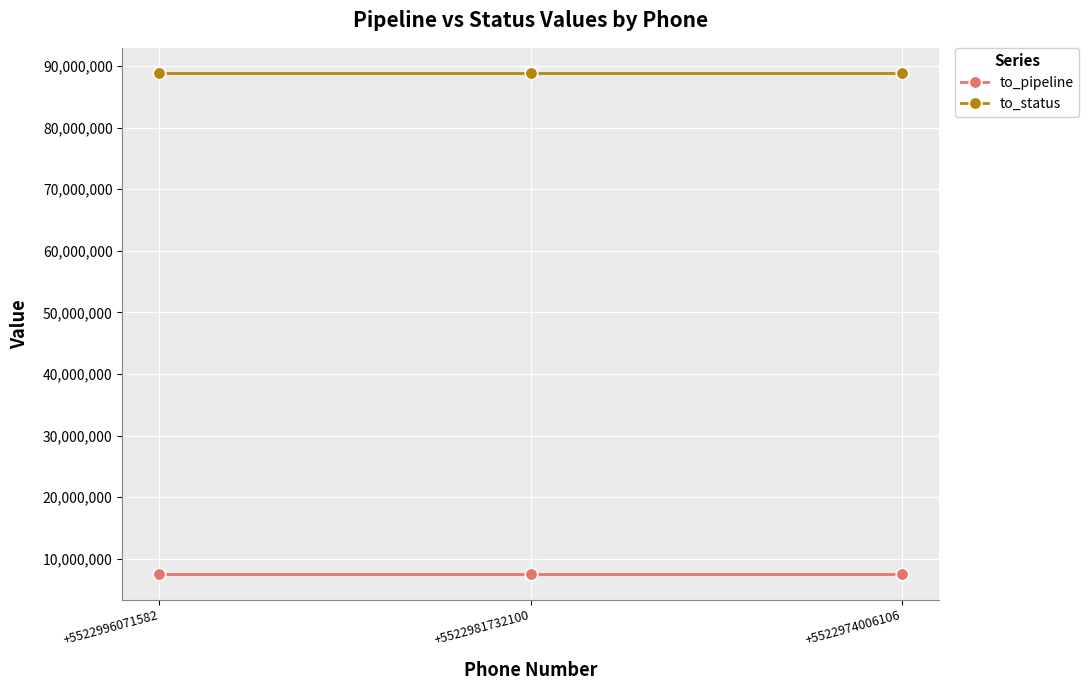

At how many categories does at least one series exceed 81039244?

3